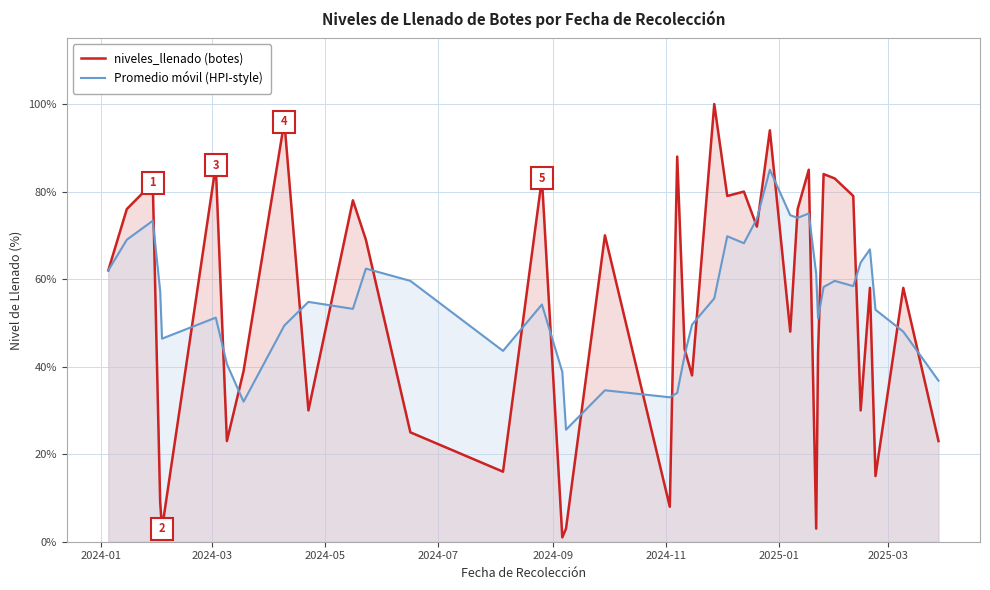

Which series has the widest spread of values?

niveles_llenado (botes)